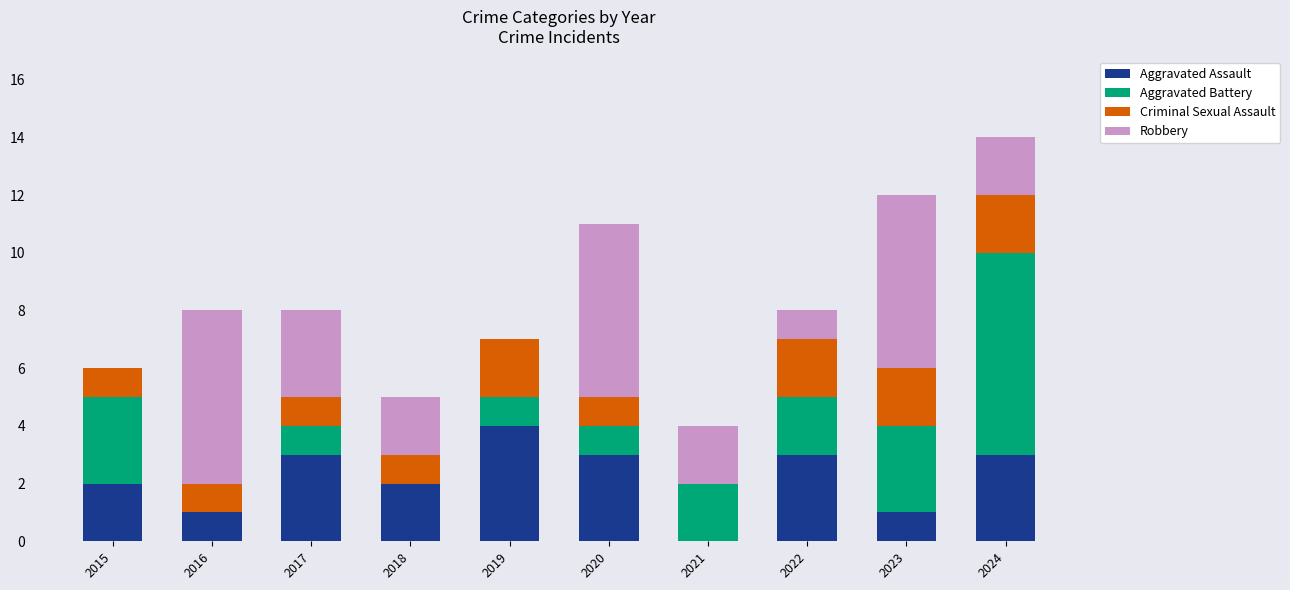

What is the sum of all Aggravated Assault values?

22